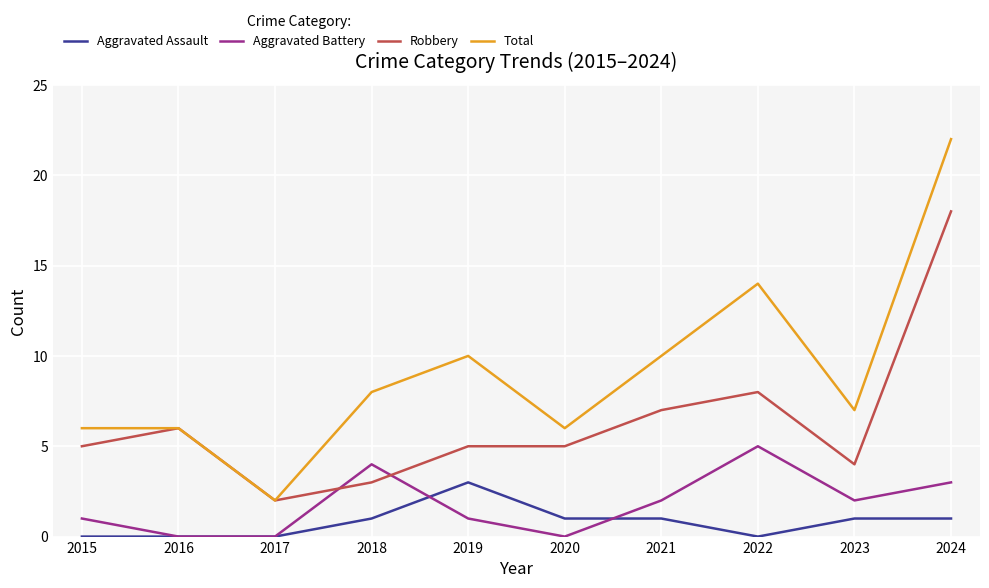

Which series has the largest range (max minus min)?

Total